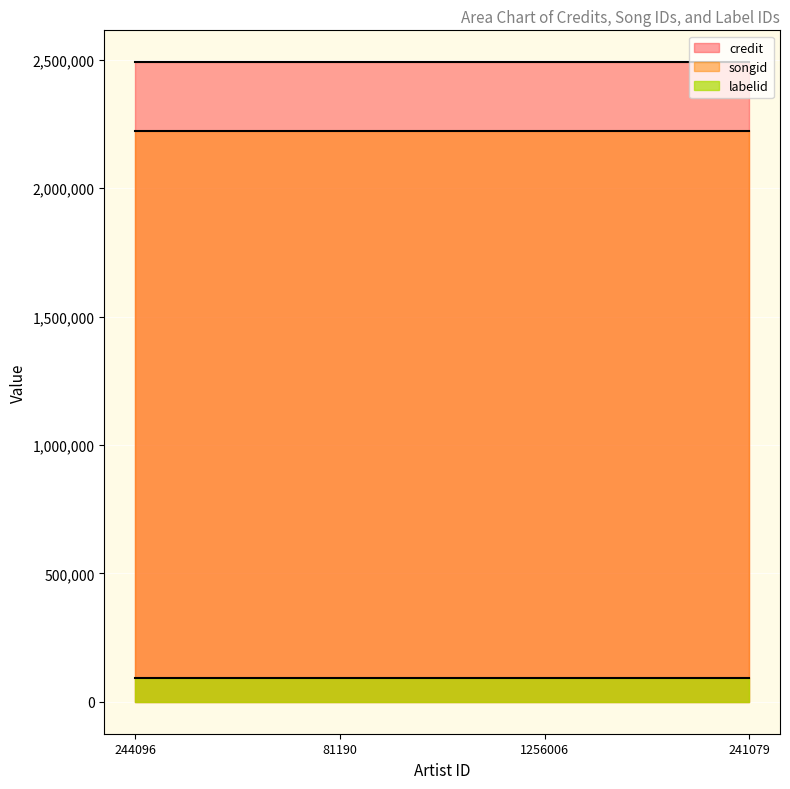

Is the value of labelid at 1256006 greater than the value of songid at 241079?

No